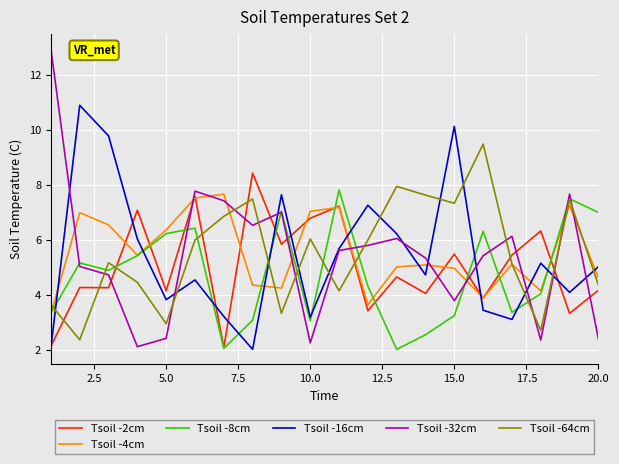

Which series has the widest spread of values?

Tsoil -32cm